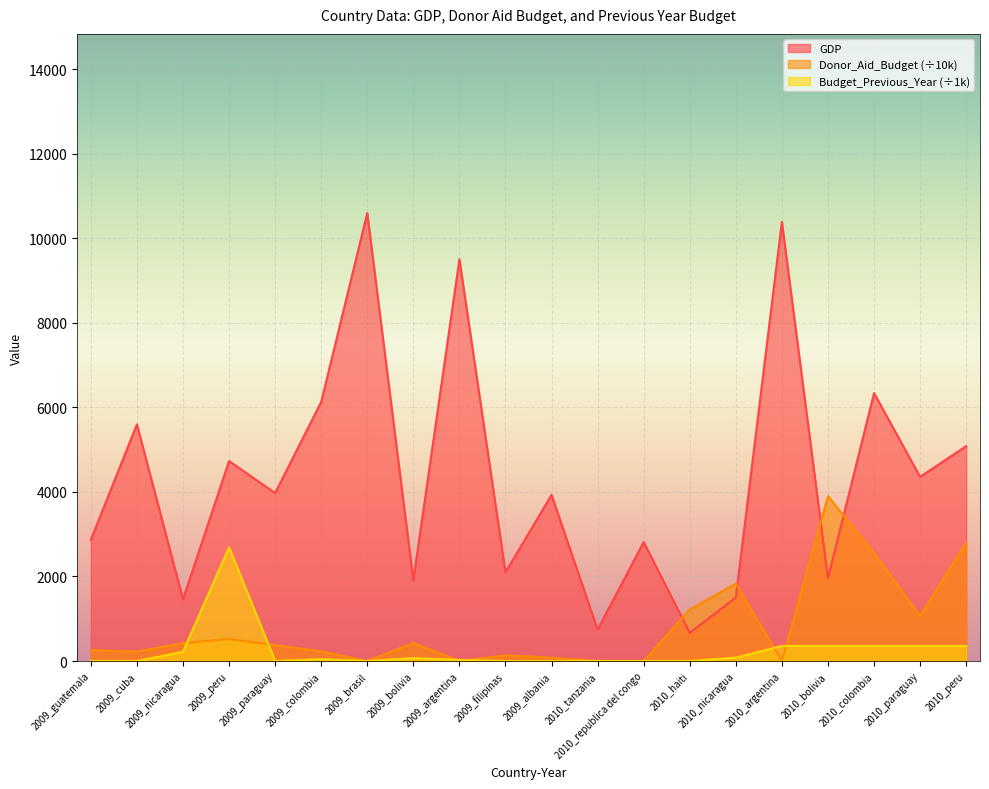

How many interior local peaks does the Donor_Aid_Budget series have?

5